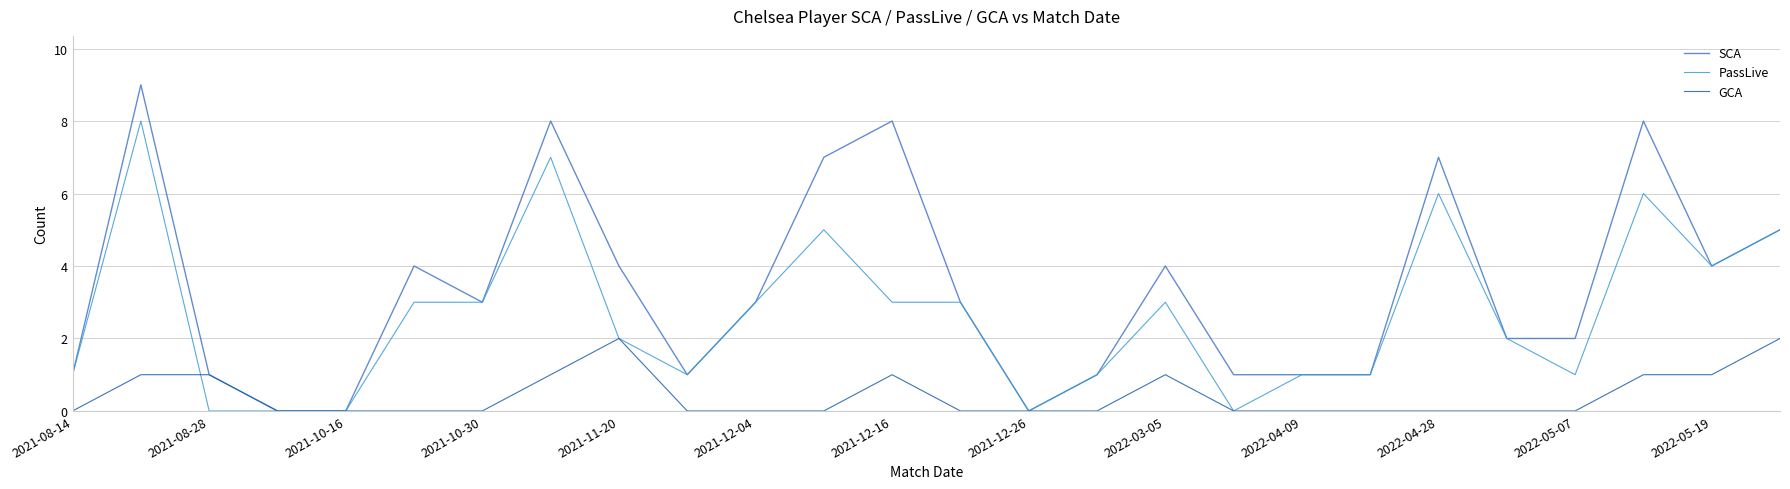

List the series in order of their peak value, lowest first.

GCA, PassLive, SCA